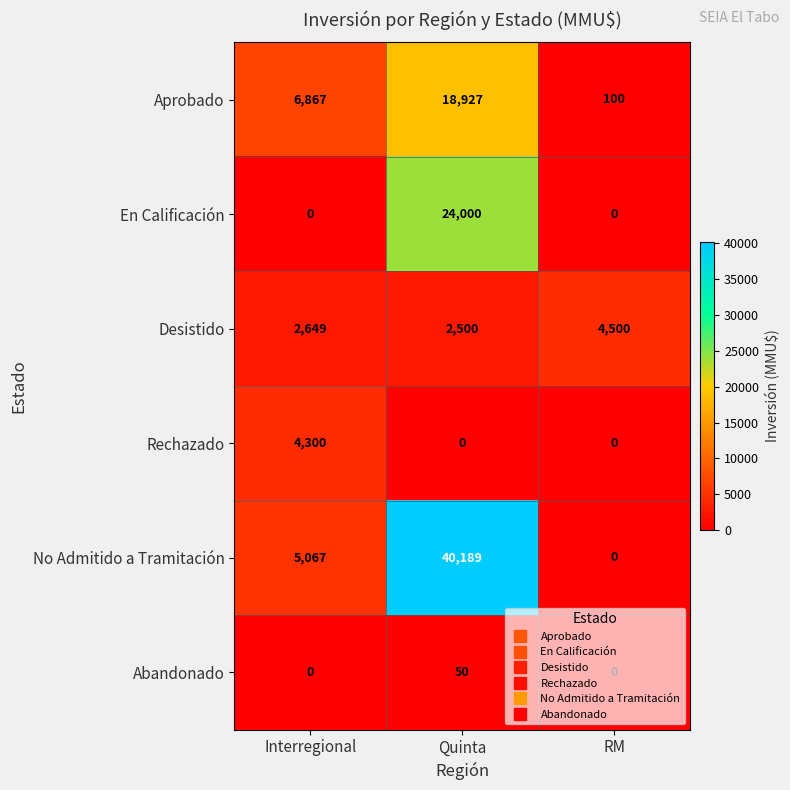

What is the total value across all series at Quinta?

85666